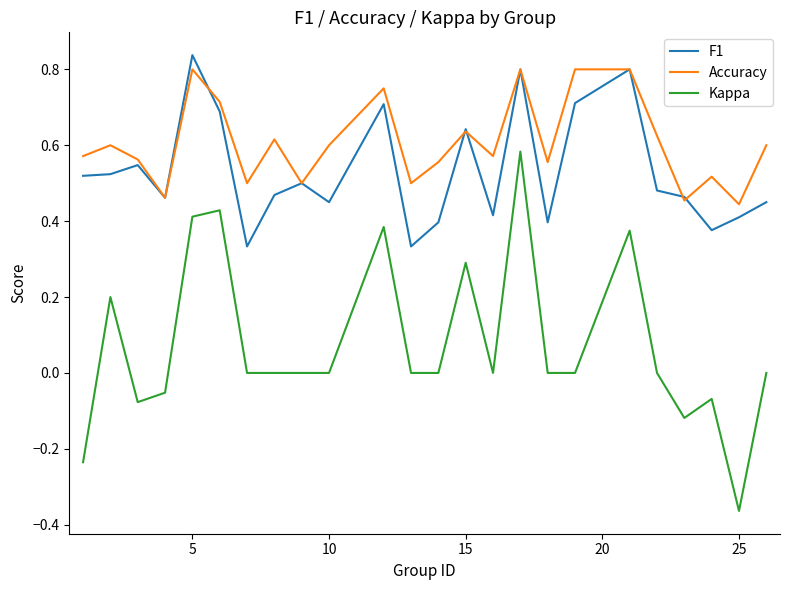

Is this an area chart (filled region under the line)?

No